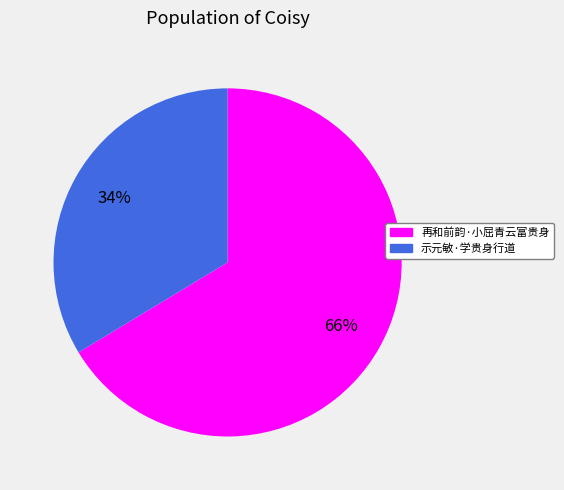

How many slices are in this pie chart?

2